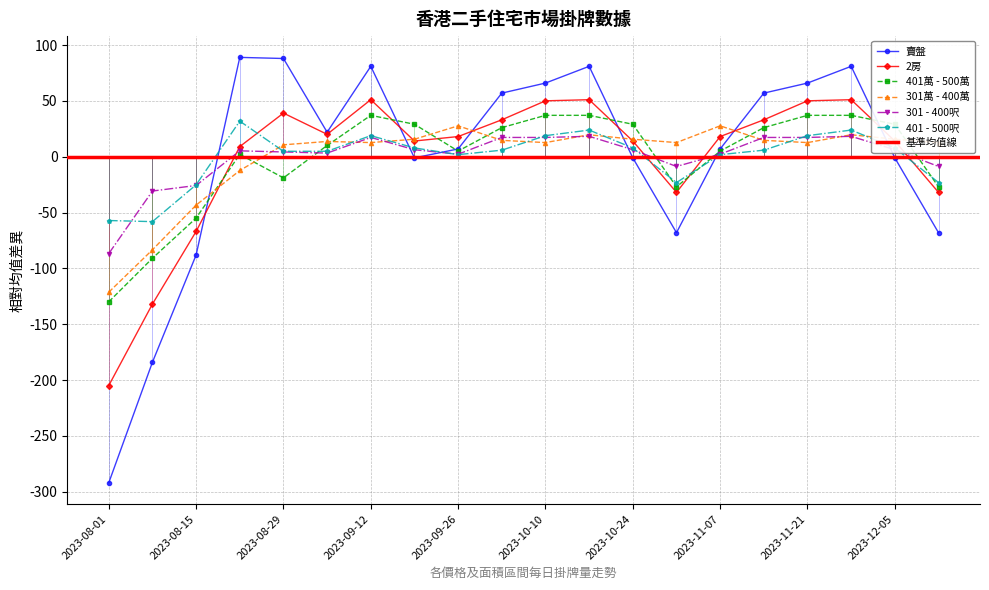

What is the value of the 401 - 500呎 point at the 17th from the left?

19.0